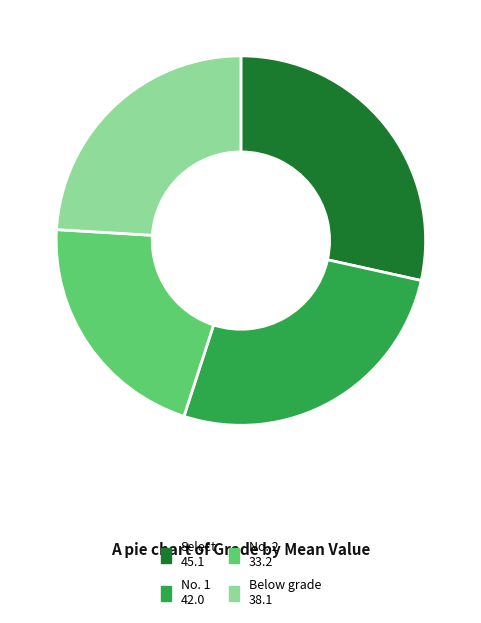

What is the ratio of the value at Select to the value at No. 2?

1.4